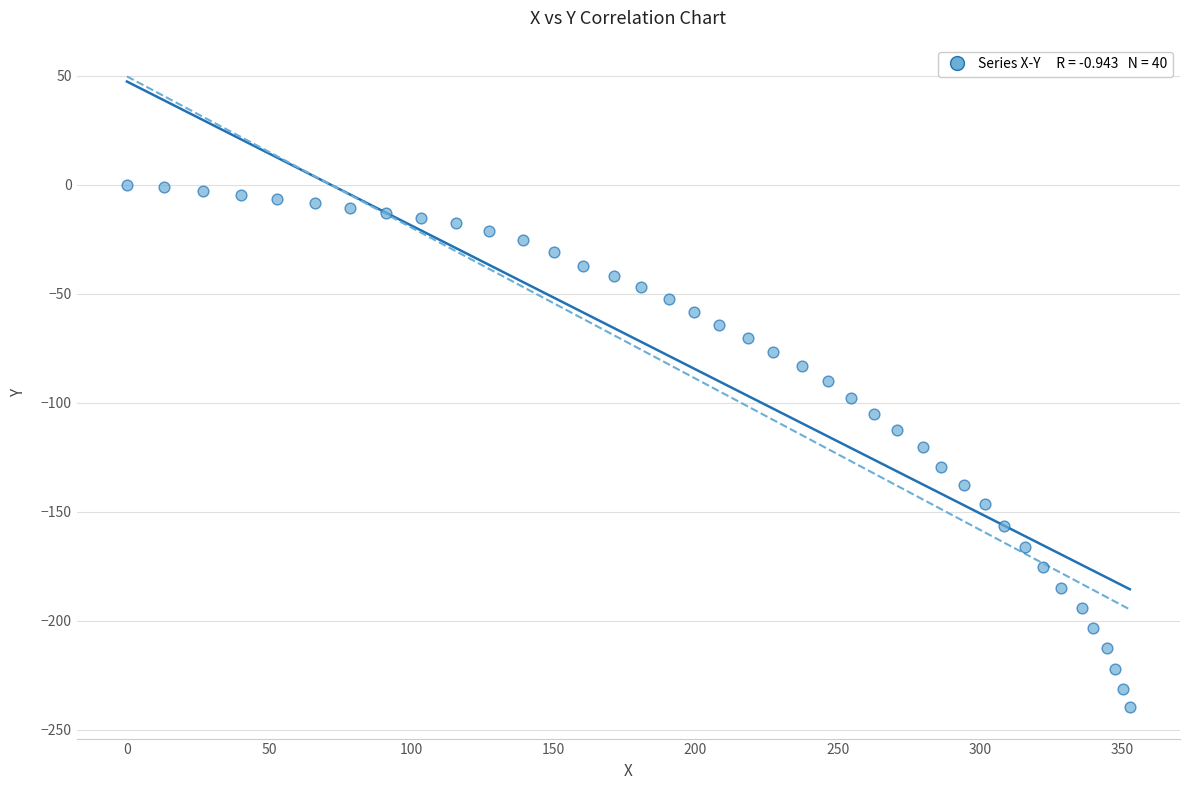

What is the range of X values (max minus min)?

352.8